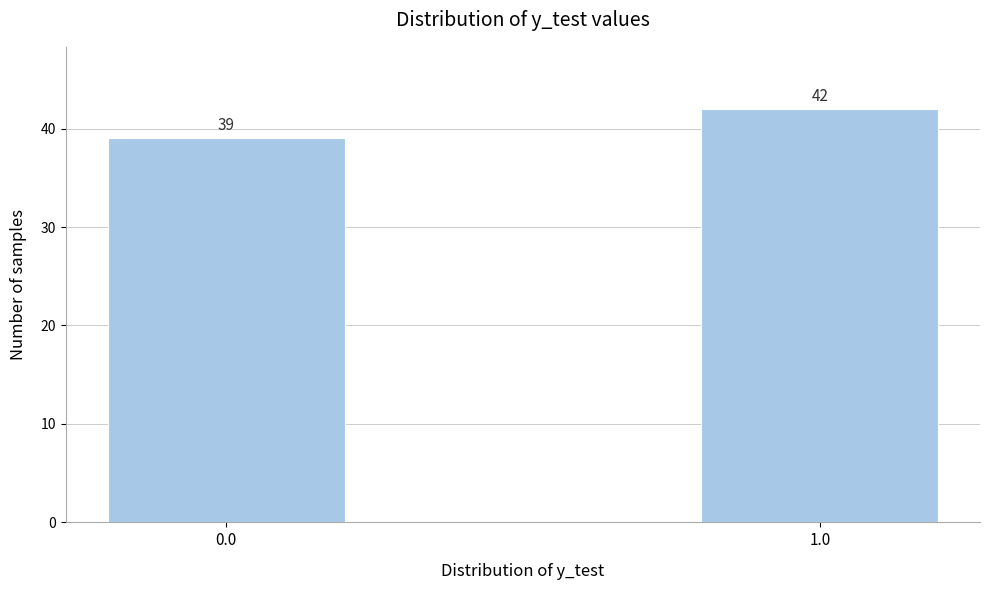

Reading left to right, extract all data points from this chart.

0.0=39	1.0=42